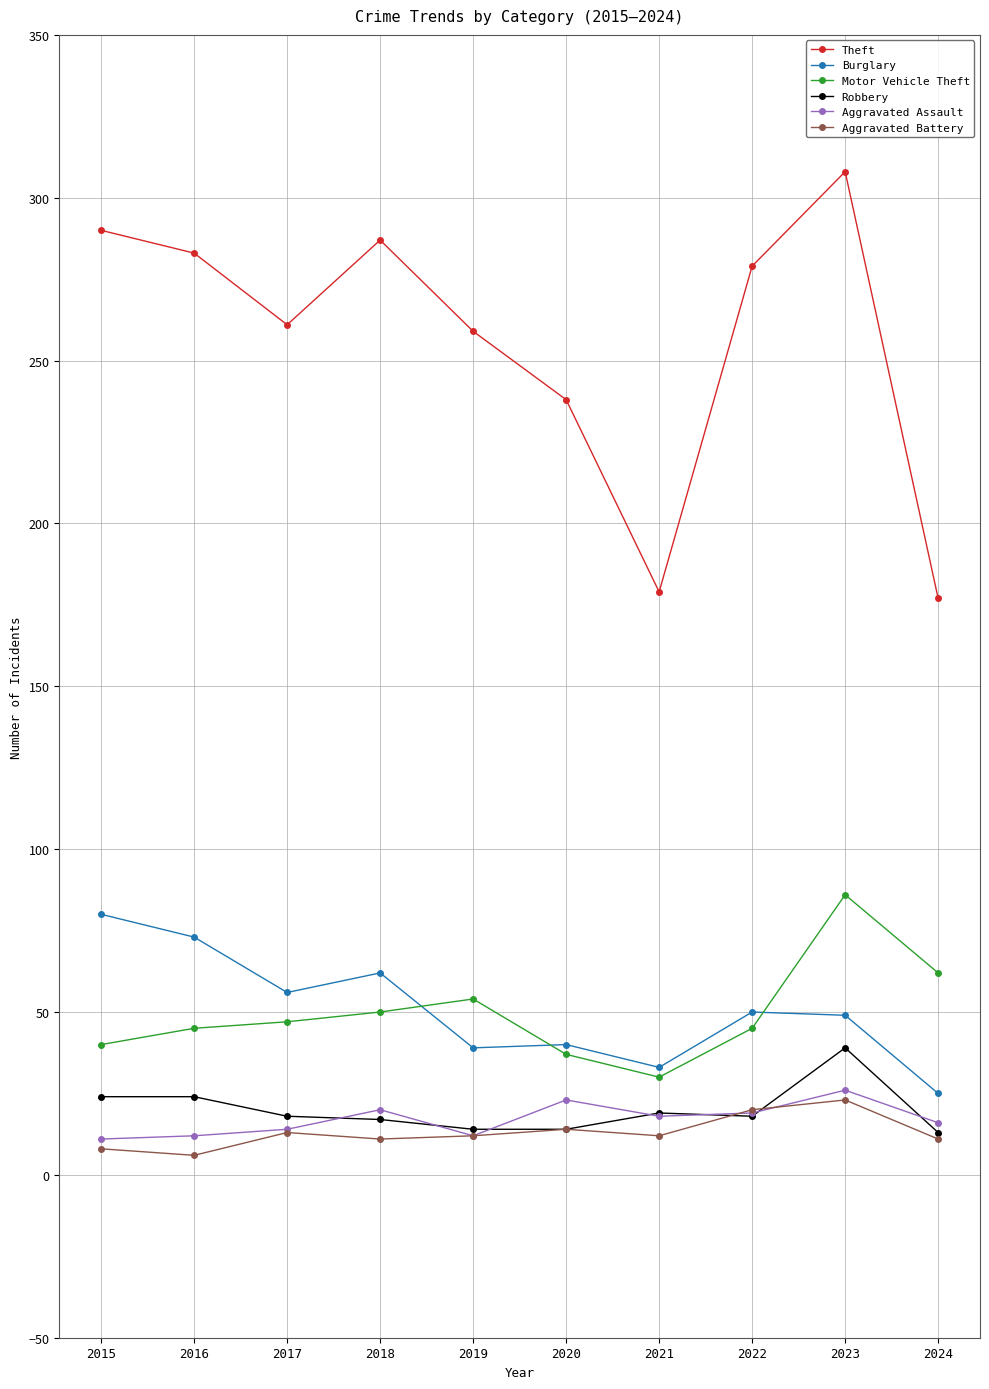

Is the value of Burglary at 2023 greater than the value of Robbery at 2019?

Yes